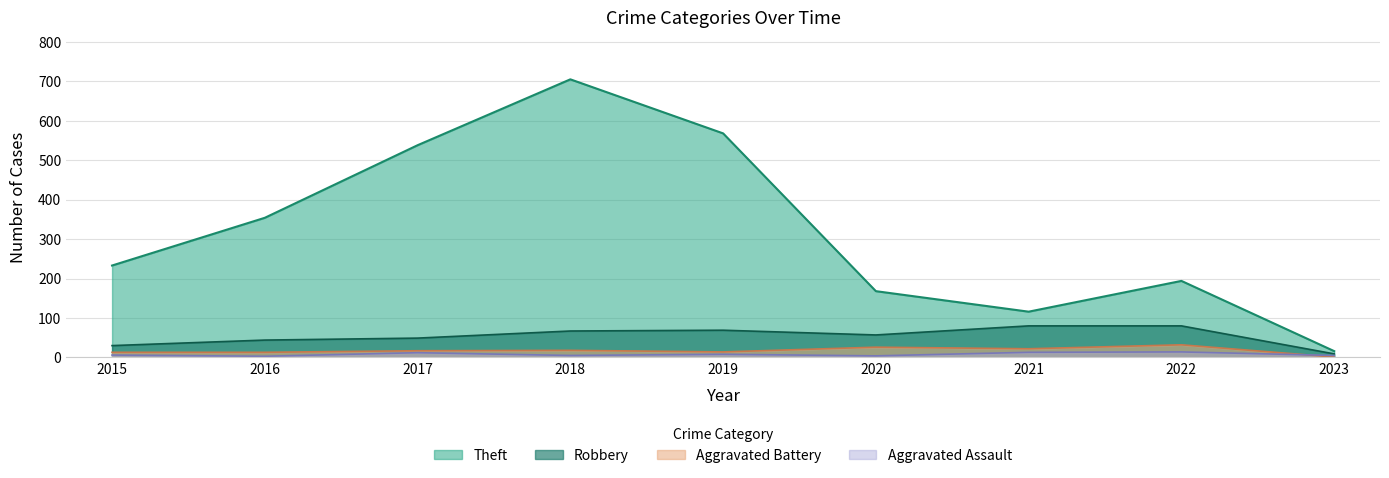

List the labels in order of Aggravated Battery value, largest first.

2022, 2020, 2021, 2018, 2017, 2019, 2015, 2016, 2023